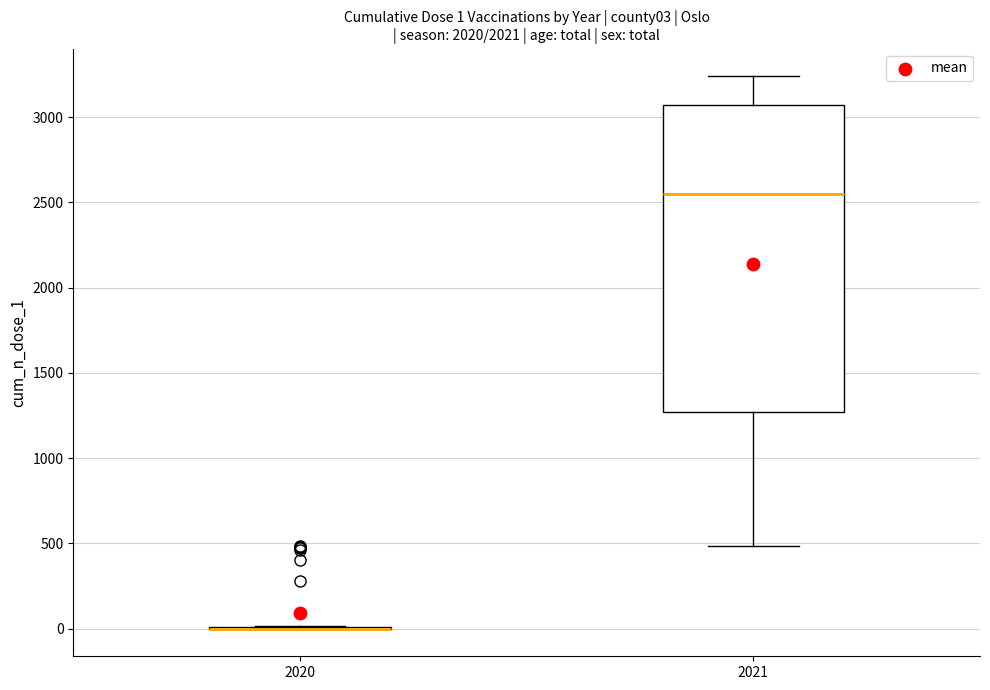

Which box is the tallest, from its lower edge to its upper edge?

2021